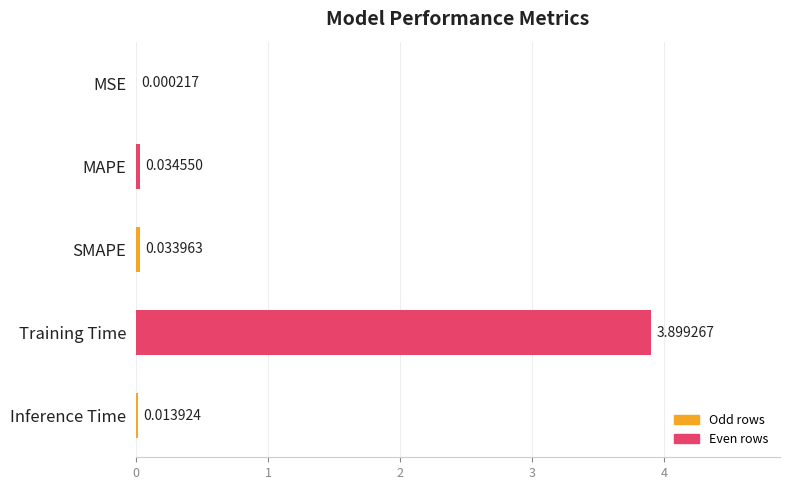

What is the sum of all values?

4.0